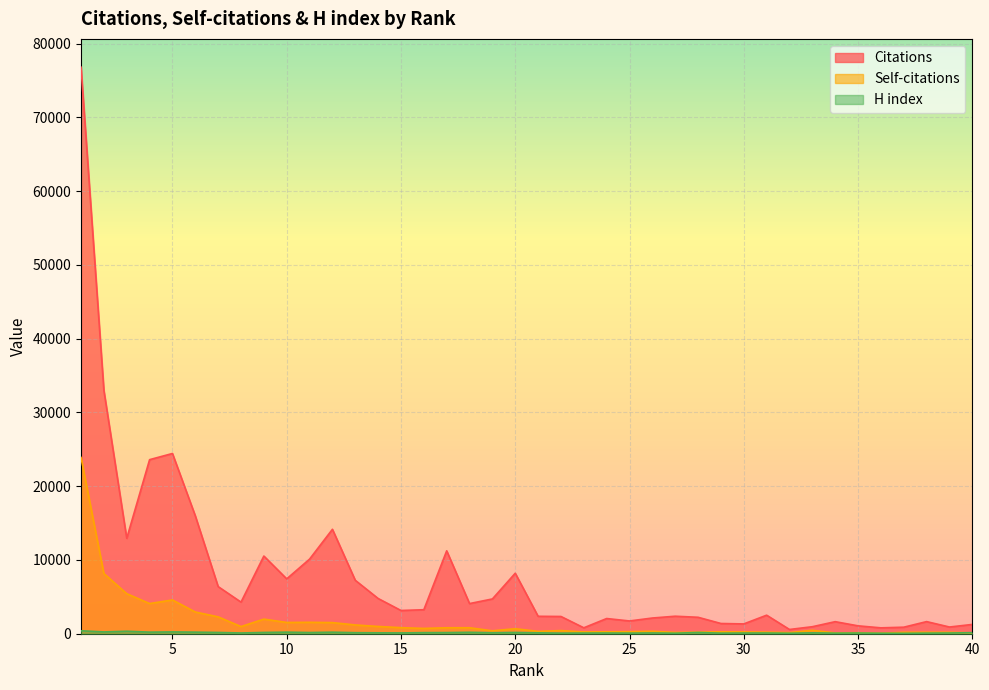

Is it true that Self-citations equals 261 at 24?

True